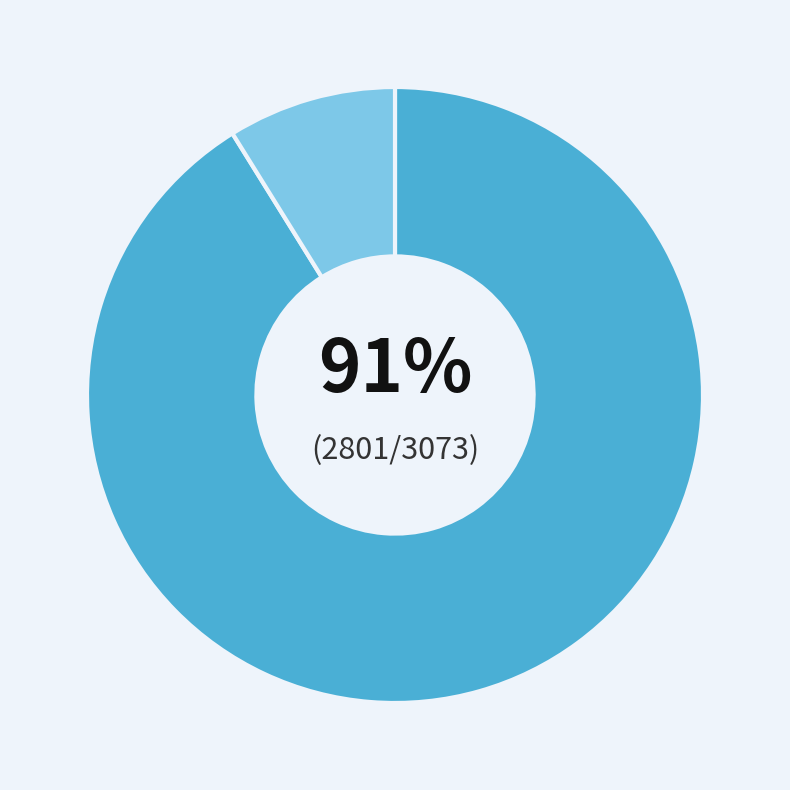

Count the number of slices in the pie.

2